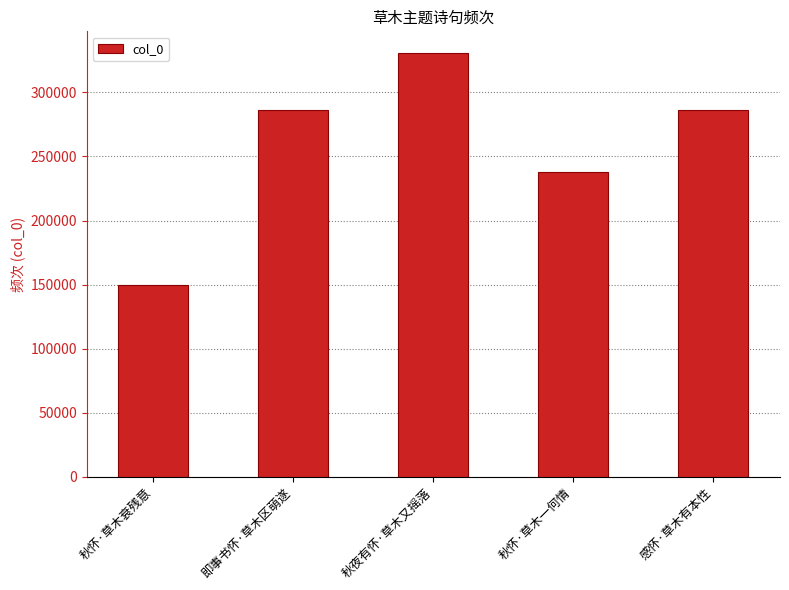

What position from the right is 秋怀·草木一何情?

2